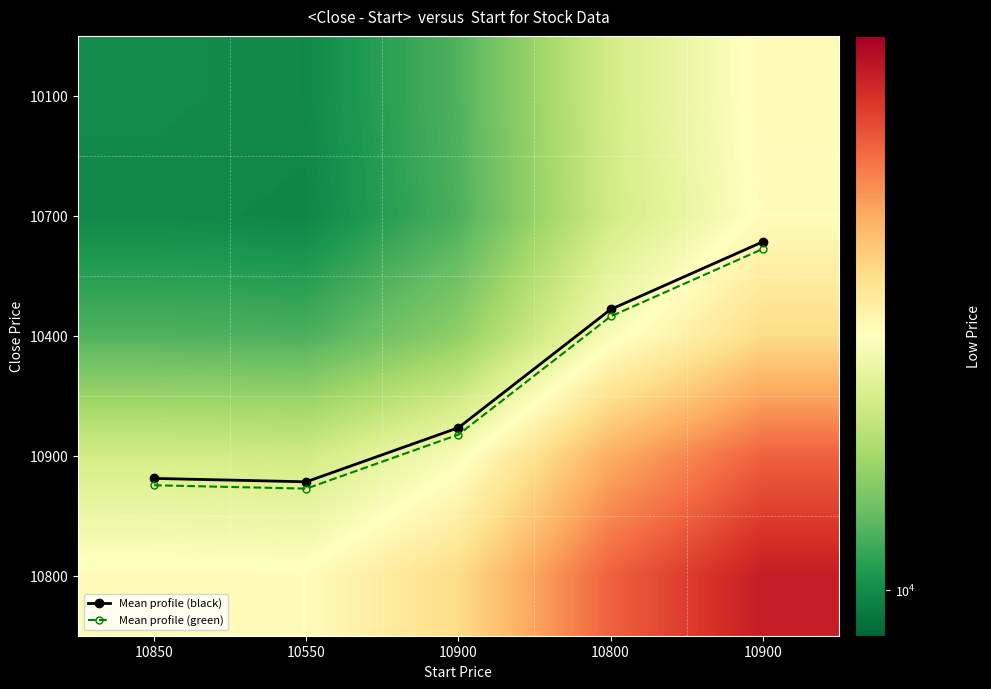

Between 10850 and 10900, which is larger?

10850